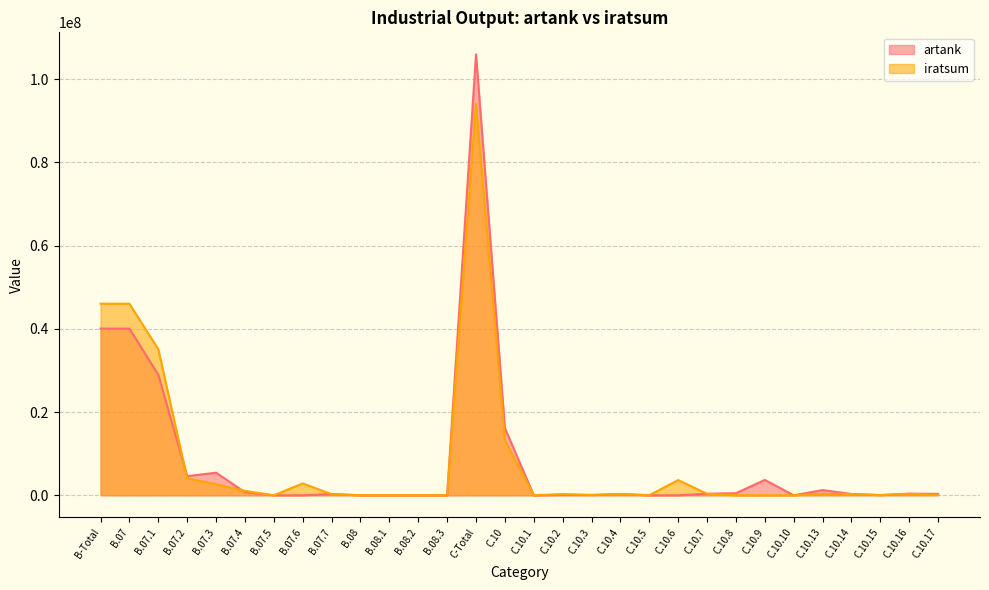

The value of artank at B.08.3 is 0.0. True or false?

True